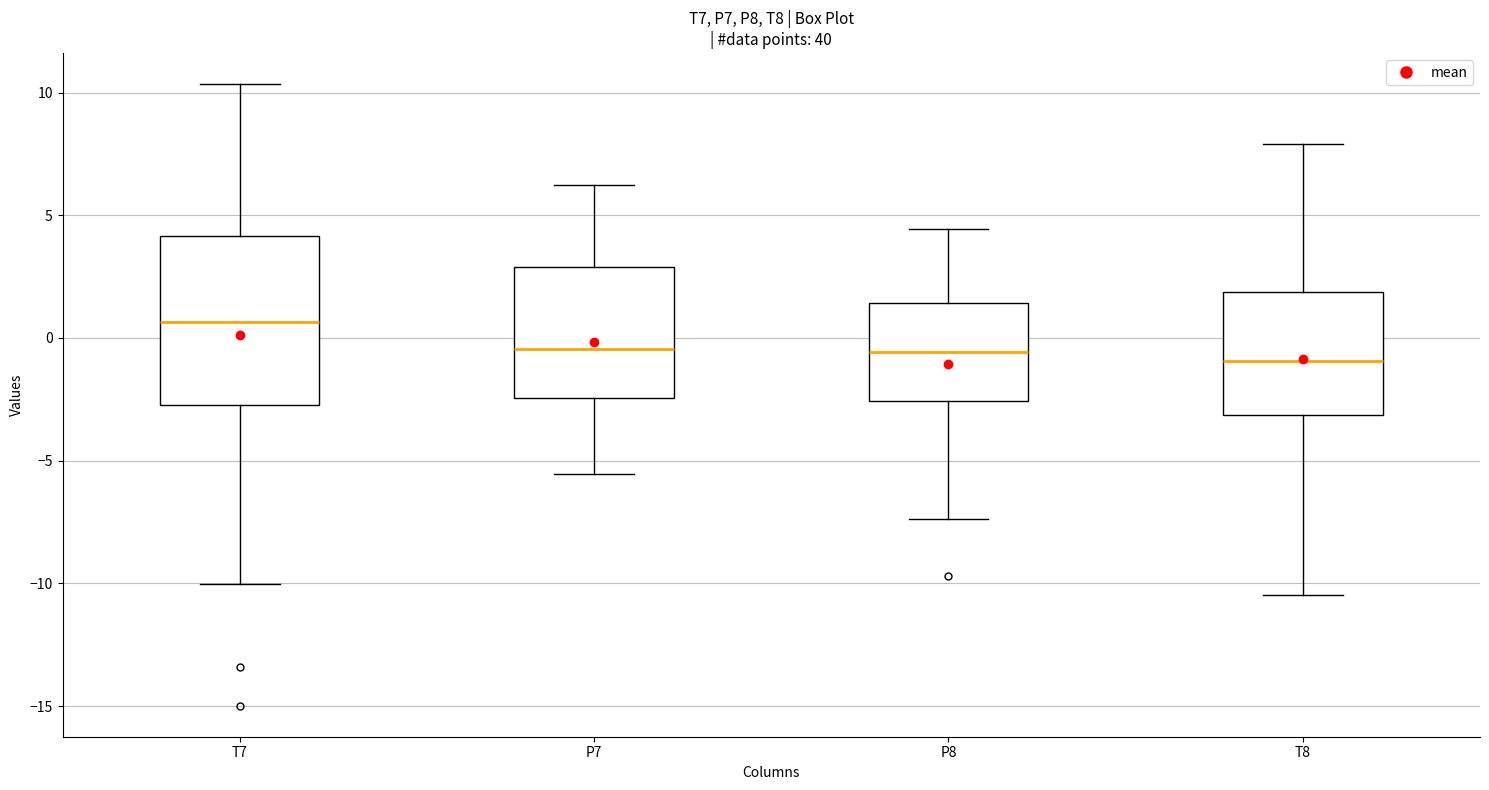

Reading left to right, read every box against the y-axis: the position of its median line, the range the box covers, and the ends of its whiskers. The values are not printed on the chart, so give them approximately, as read against the axis.

T7: median 0.5, box -2.5 to 4.0, whiskers -10.0 to 10.5
P7: median -0.5, box -2.5 to 3.0, whiskers -5.5 to 6.0
P8: median -0.5, box -2.5 to 1.5, whiskers -7.5 to 4.5
T8: median -1.0, box -3.0 to 2.0, whiskers -10.5 to 8.0